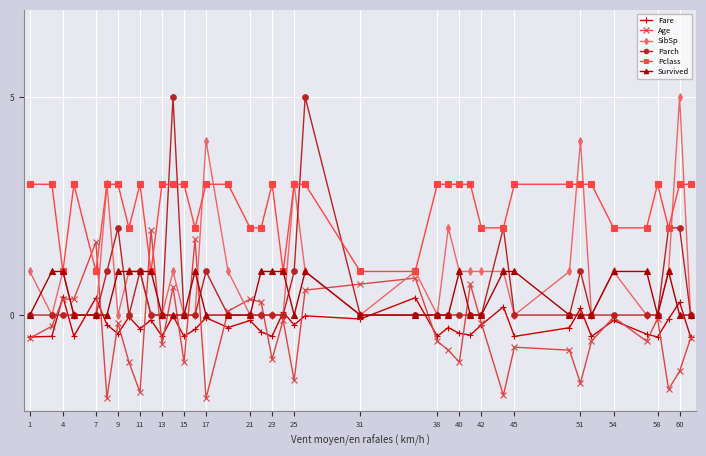

After their last crossing, which series has the higher values: Fare or Survived?

Survived